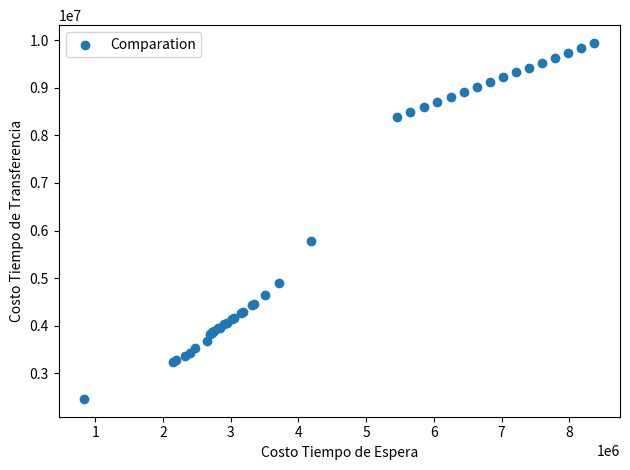

What Y value in the scatter plot is closest to 6201593?

5785558.3